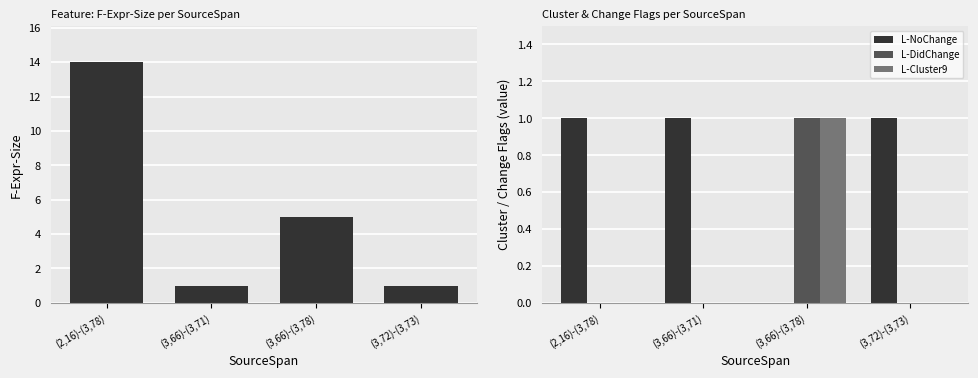

Reading left to right, extract all data points from this chart.

F-Expr-Size: 14	1	5	1
L-NoChange: 1	1	0	1
L-DidChange: 0	0	1	0
L-Cluster9: 0	0	1	0